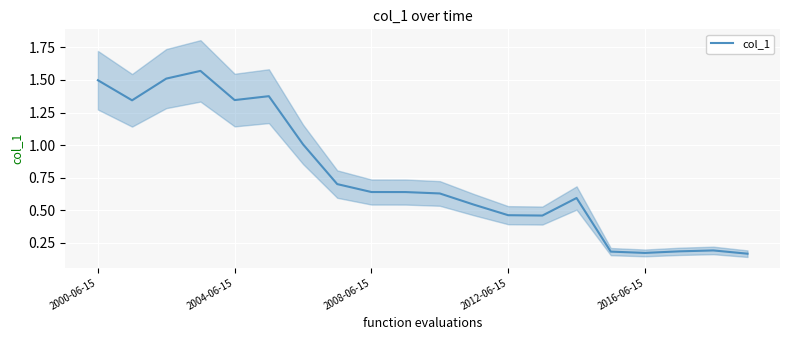

The value at 10 is 1.1. True or false?

False